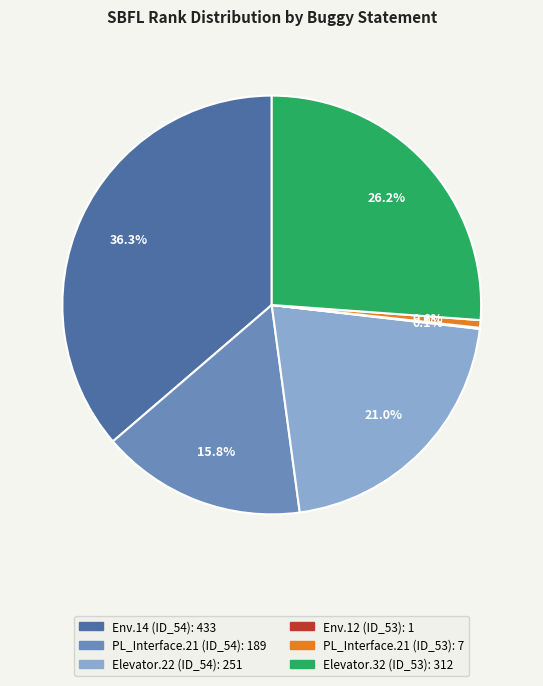

To the nearest percent, what is the difference between the largest and smallest slice percentages?

36%